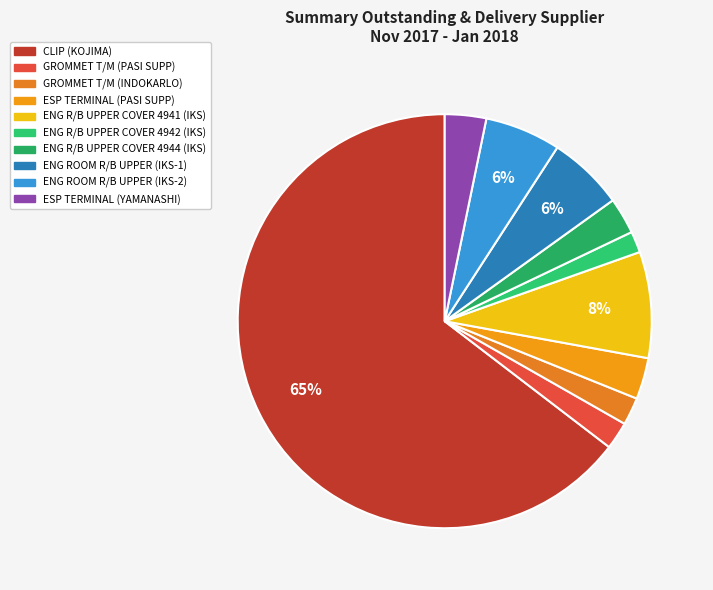

To the nearest percent, what percentage of the pie is ENG ROOM R/B UPPER (IKS-2)?

6%